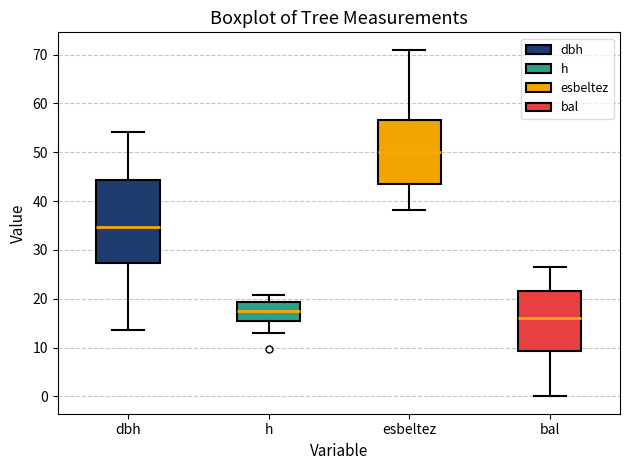

Which box has the lowest median line?

bal